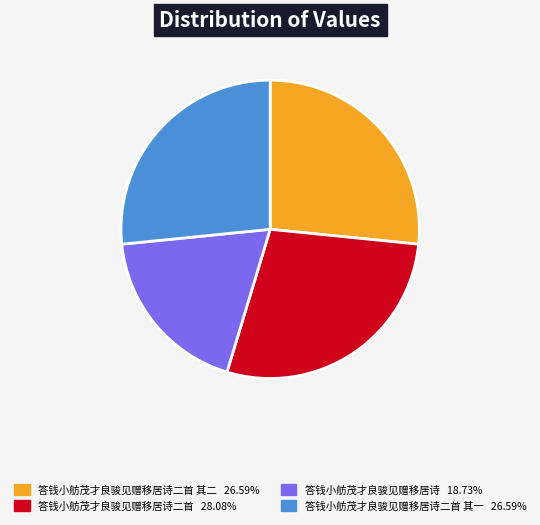

How many segments does this pie chart have?

4